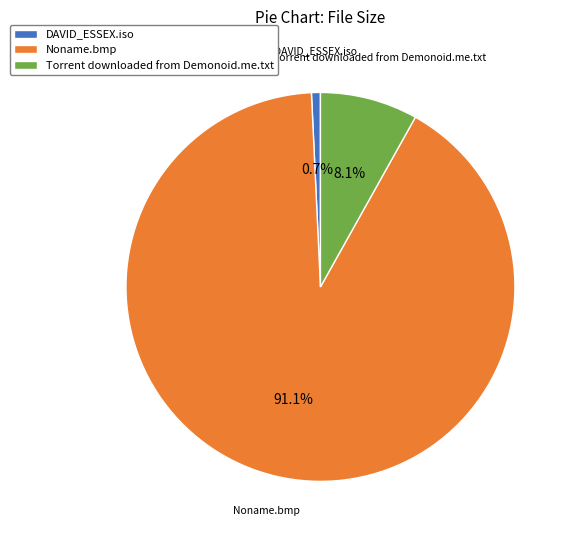

The Torrent downloaded from Demonoid.me.txt slice represents 8% of the pie. True or false?

True